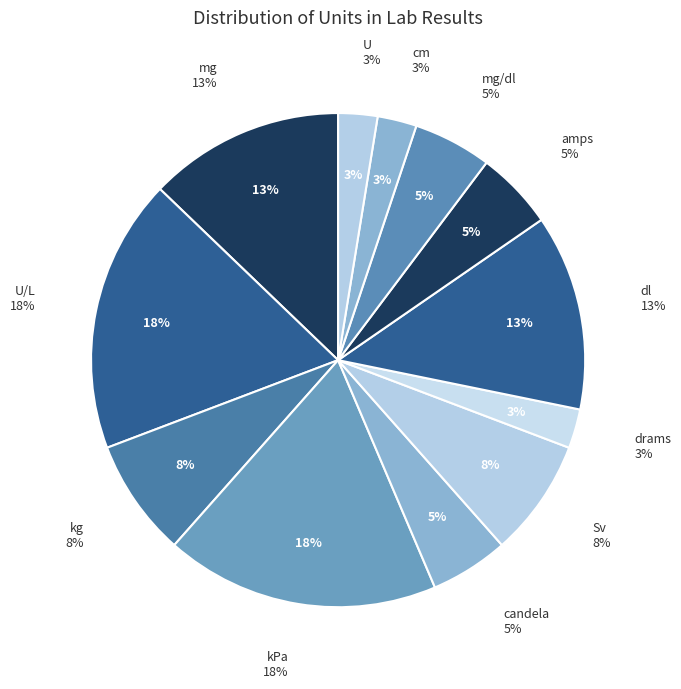

What percentage do U/L and cm together represent?

20.5%